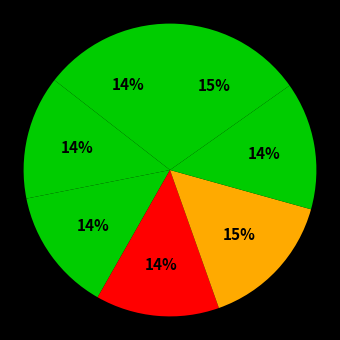

Count the number of slices in the pie.

7